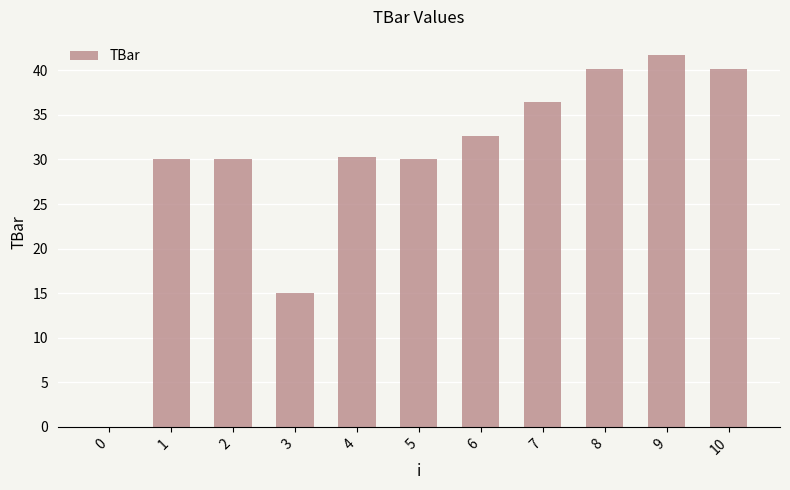

What is the greatest value displayed?

41.7